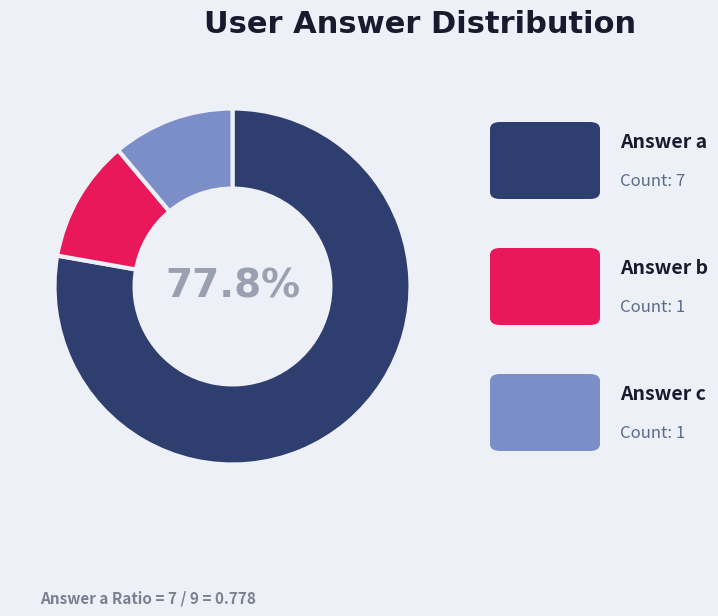

Is there any slice that represents more than half of the pie?

Yes